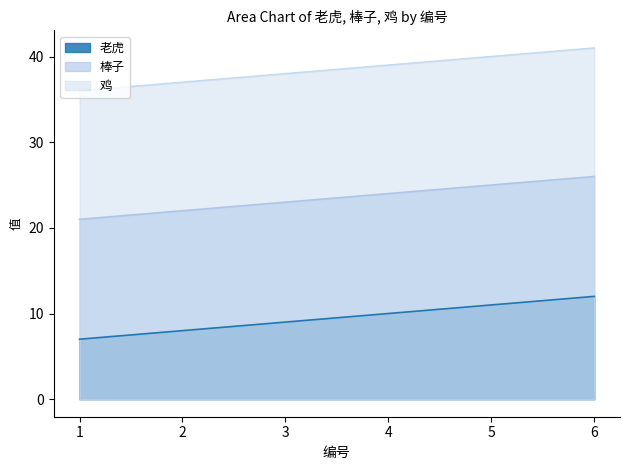

True or false: 鸡 has more than 0 interior local peaks.

False